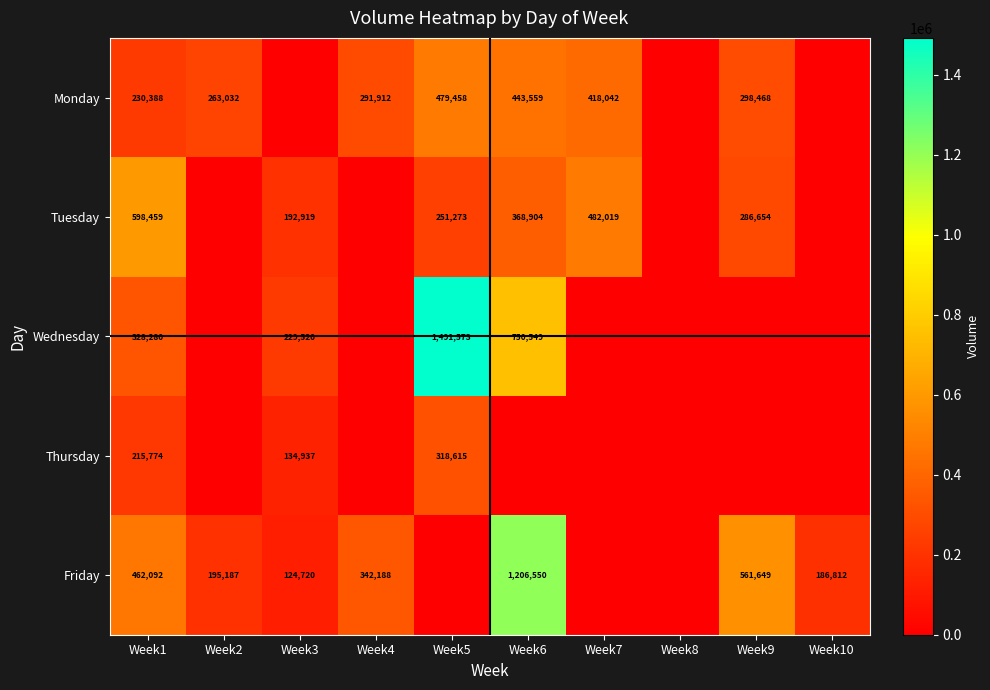

Is the value of Tuesday at Week7 greater than the value of Monday at Week9?

Yes